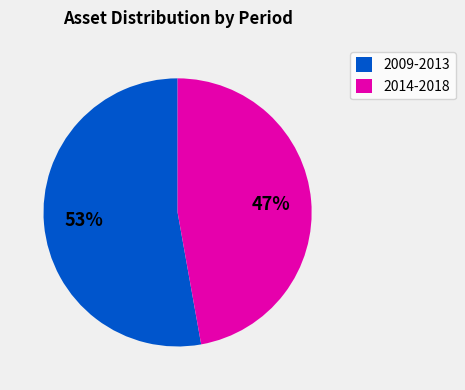

How many slices are in this pie chart?

2